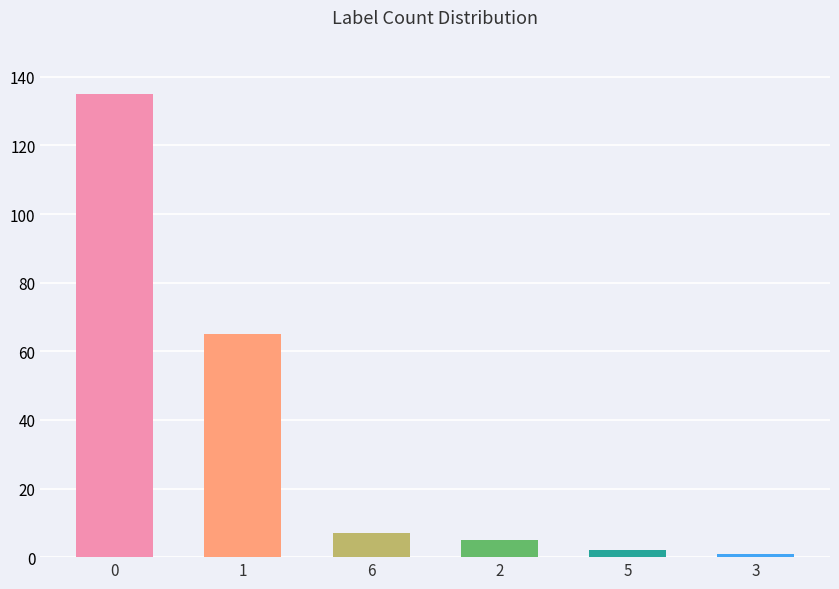

The chart shows a value of 2 at 6. True or false?

False